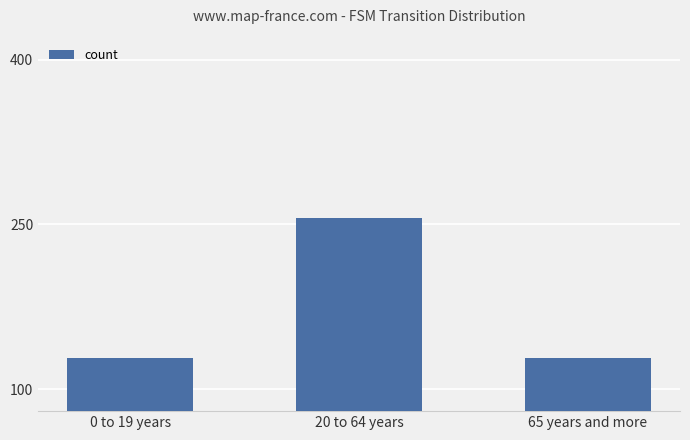

True or false: the data shows 31 at 65 years and more.

False